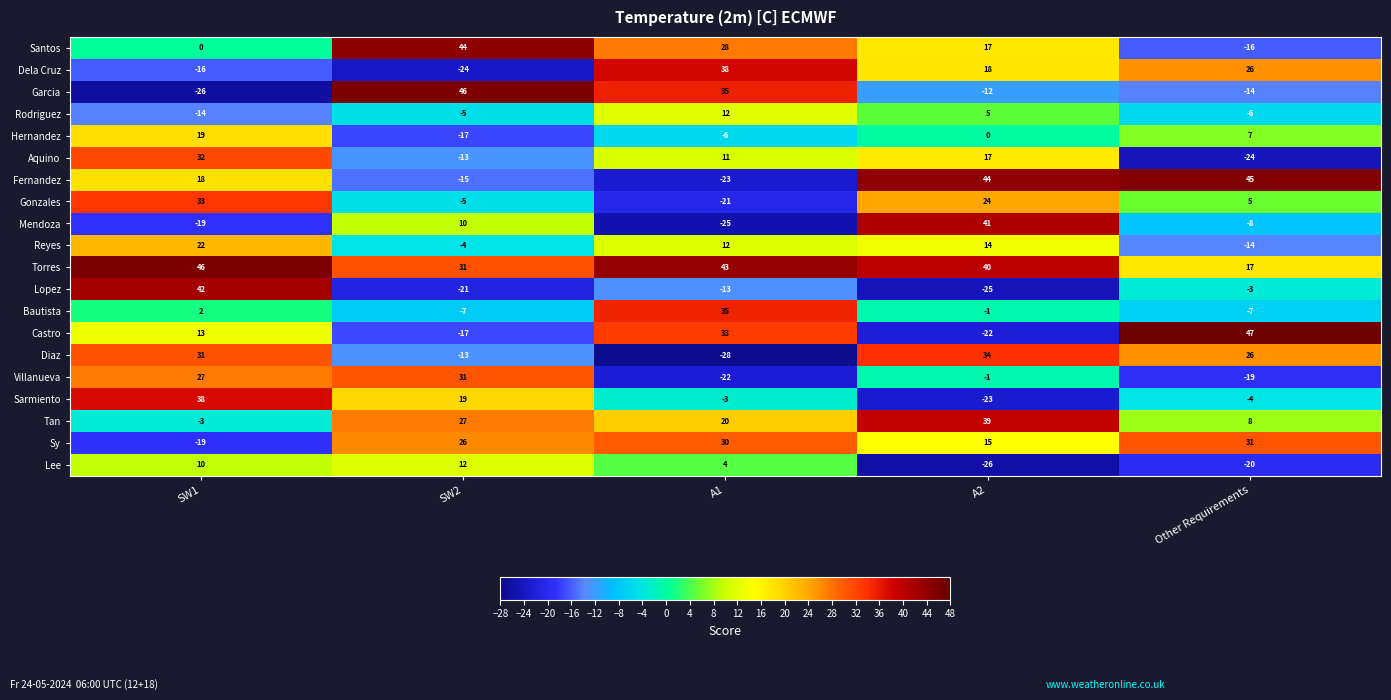

How many negative values does the Gonzales series have?

2